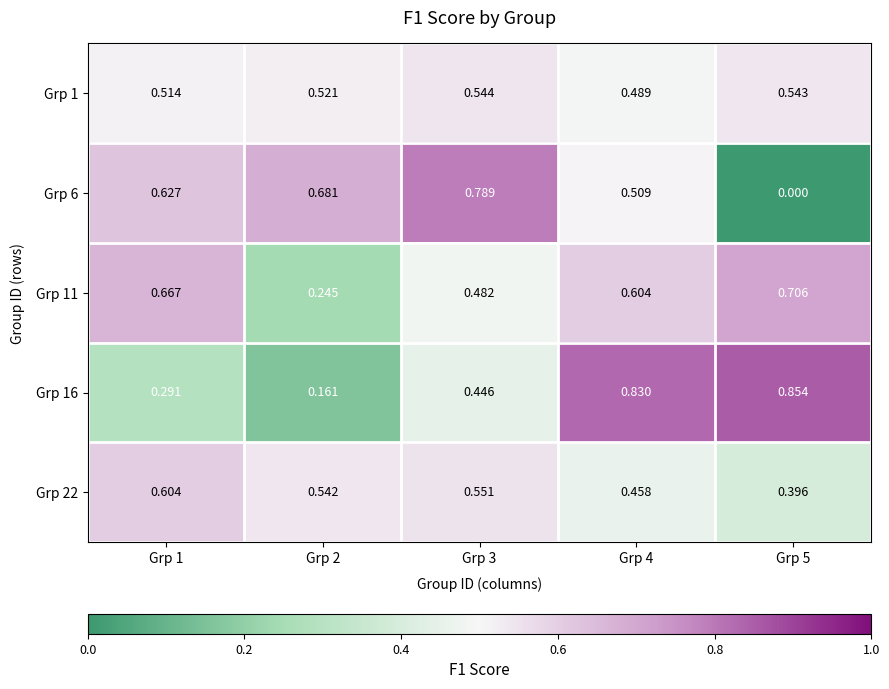

Is the value of Grp 1 at Grp 3 greater than the value of Grp 6 at Grp 2?

No